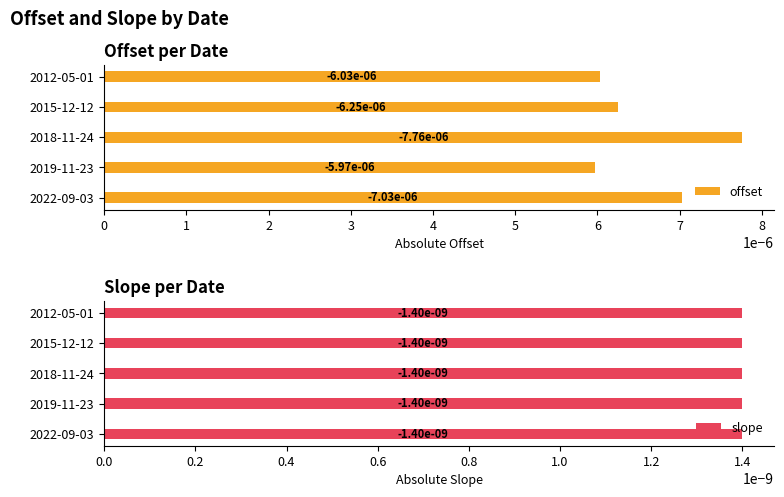

How many offset values are between 0 and 1?

5